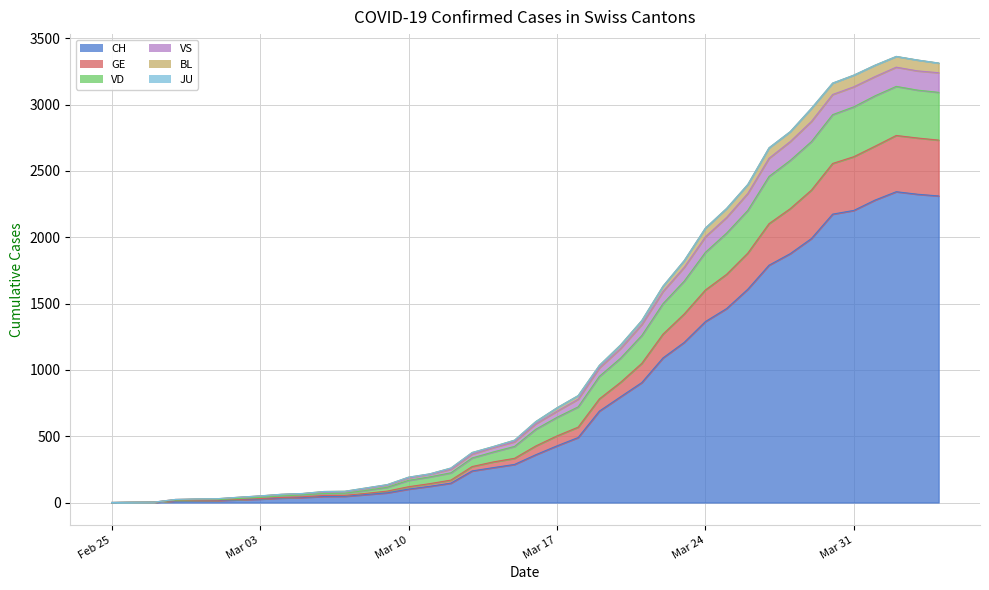

What is the label of the 31st point from the left?

2020-03-26